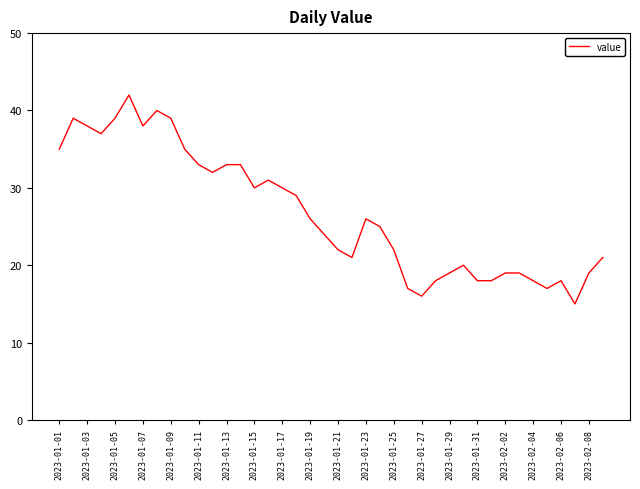

What is the difference between the maximum and minimum values?

27